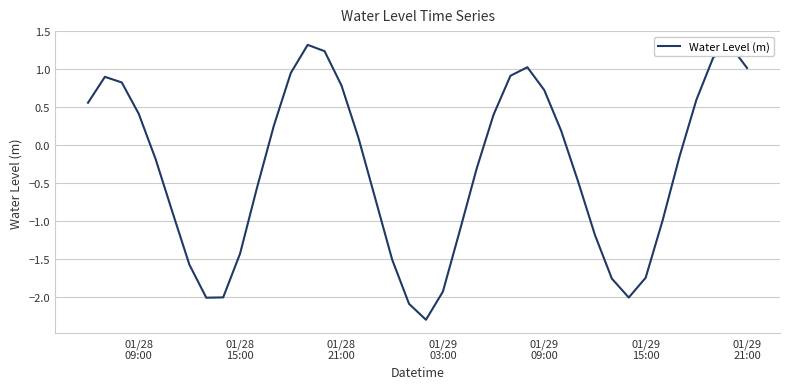

What is the difference between the maximum and minimum values?

3.6